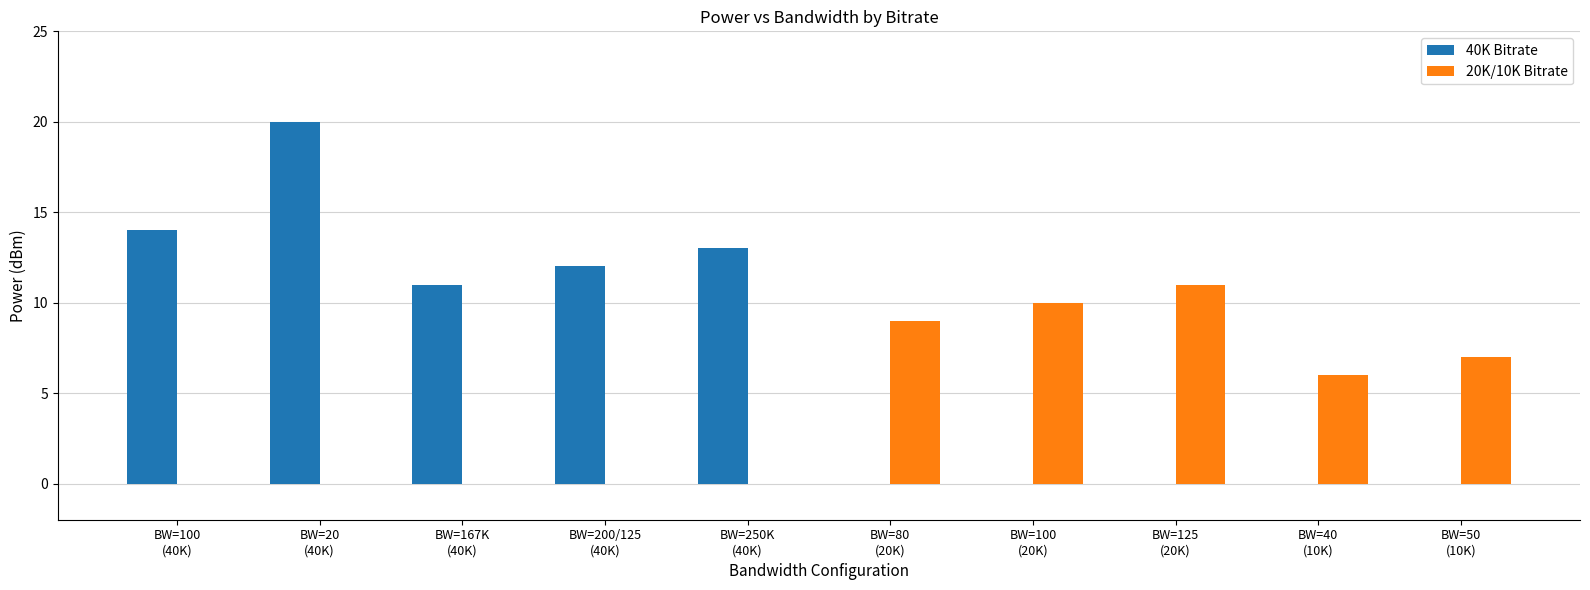

What is the sum of all 40K Bitrate values?

70